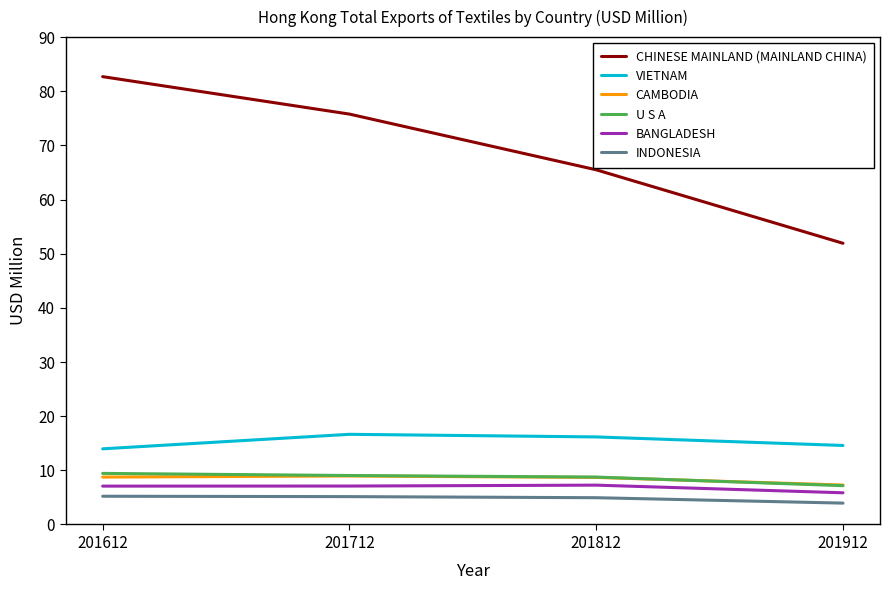

What is the total value across all series at 201812?

111.3